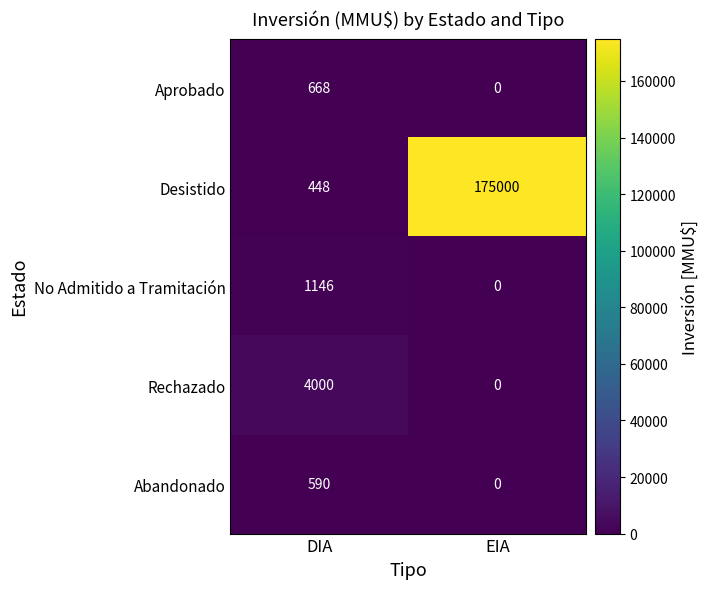

Reading right to left, what are all the values shown in this chart?

Aprobado: 0	668
Desistido: 175000	448
No Admitido a Tramitación: 0	1146
Rechazado: 0	4000
Abandonado: 0	590